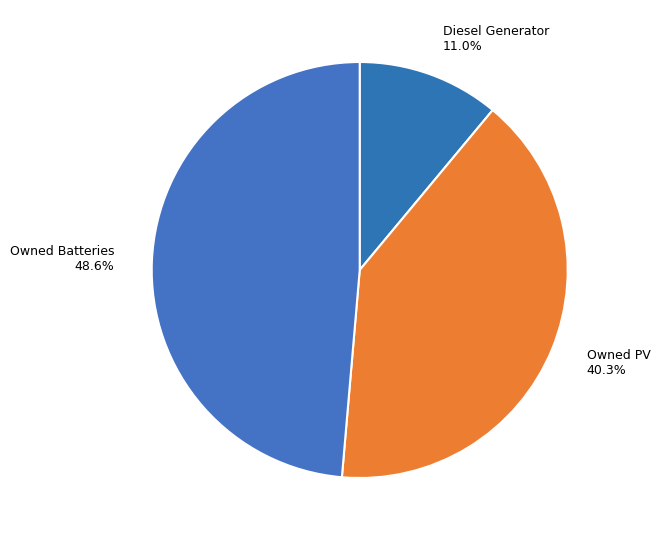

True or false: Owned Batteries accounts for 49% of the total.

True